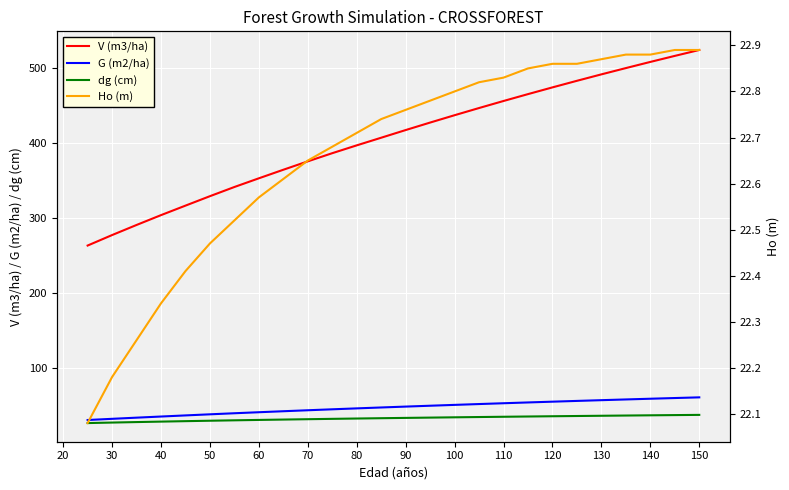

True or false: V (m3/ha) has a value of 674.5 at 80.

False